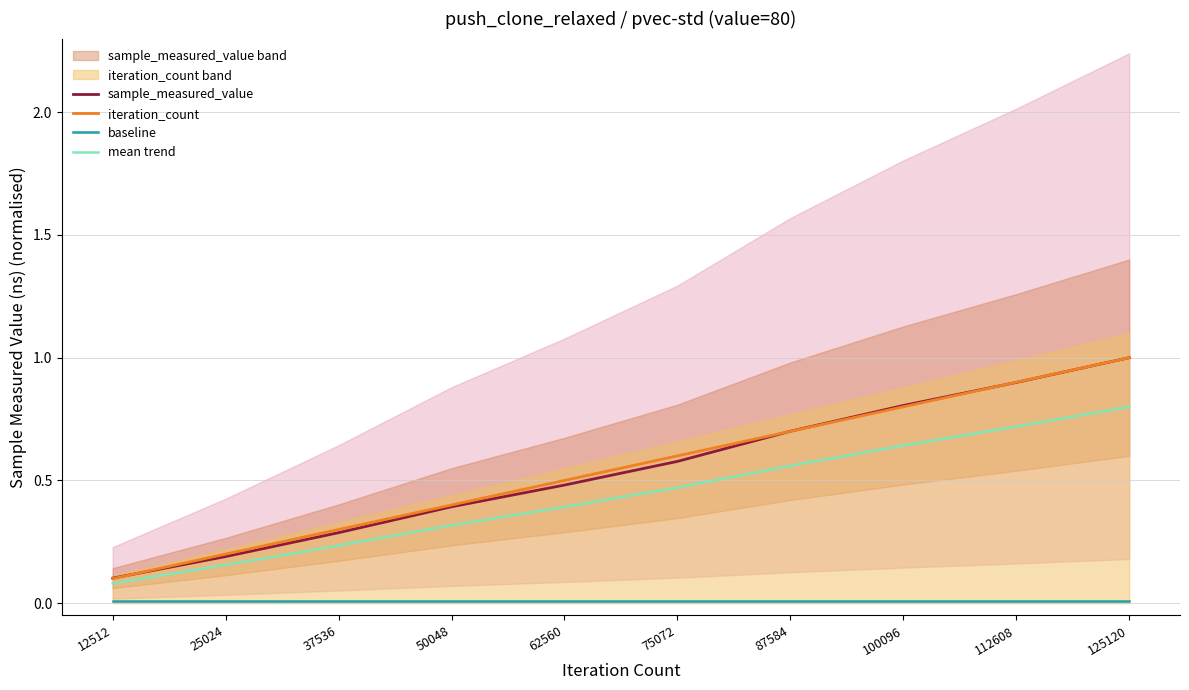

True or false: iteration_count and mean trend cross at least once.

False